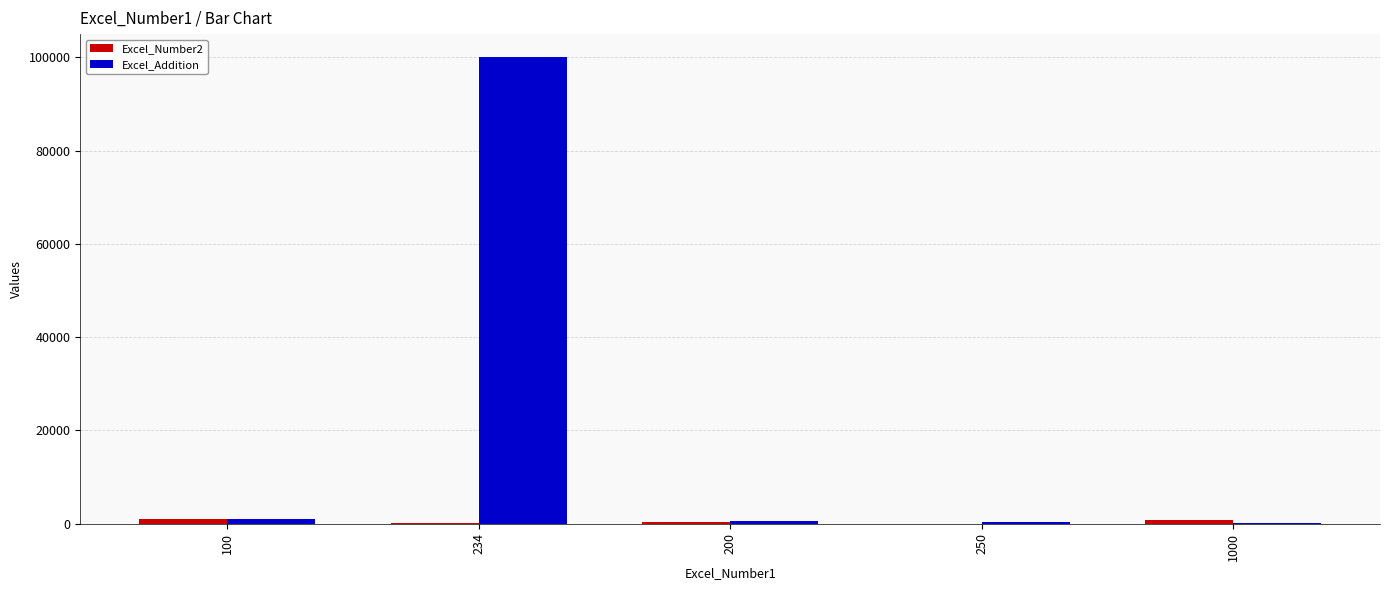

What is the maximum value for Excel_Addition?

100000